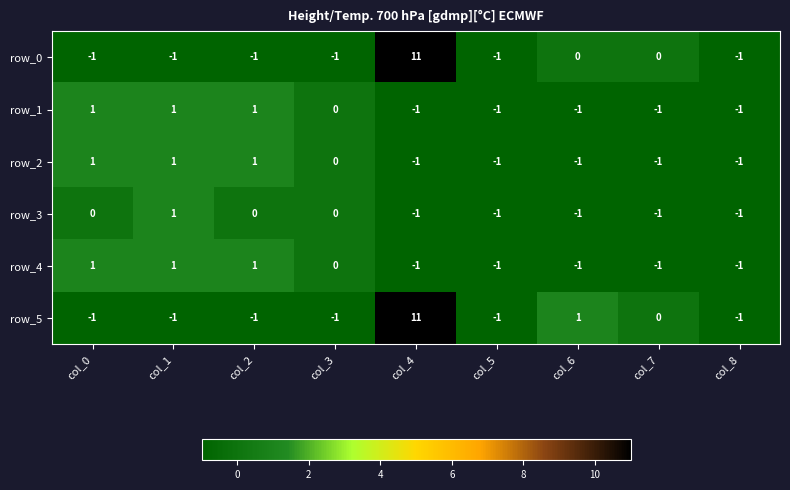

Which series has the largest total across all categories?

row_5